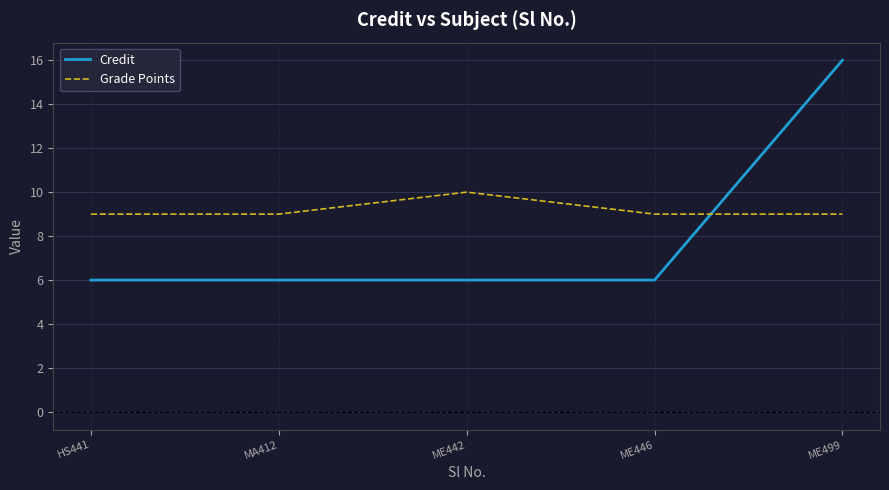

Reading left to right, extract all data points from this chart.

Credit: 6	6	6	6	16
Grade Points: 9	9	10	9	9